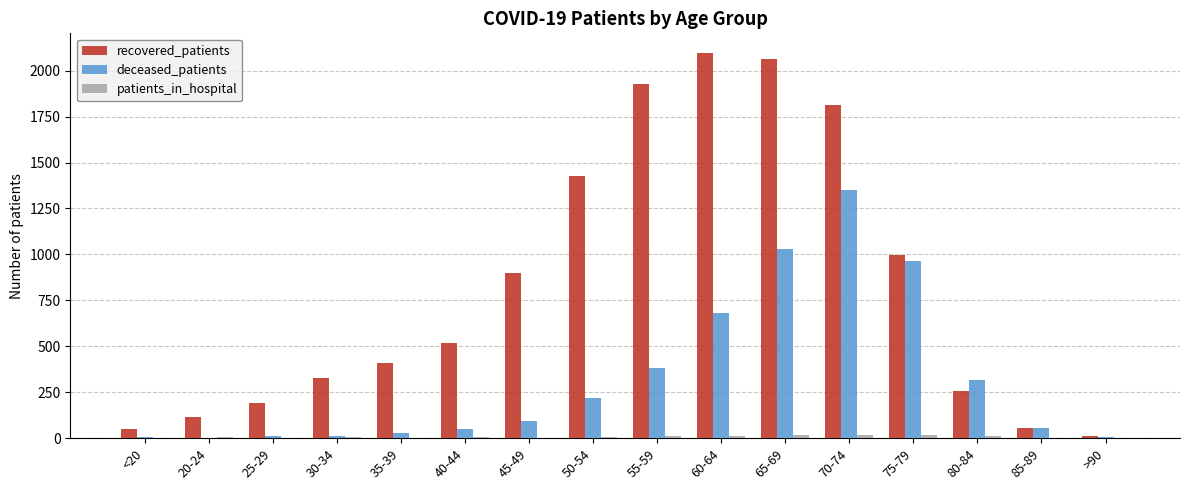

How many groups of bars are there?

16